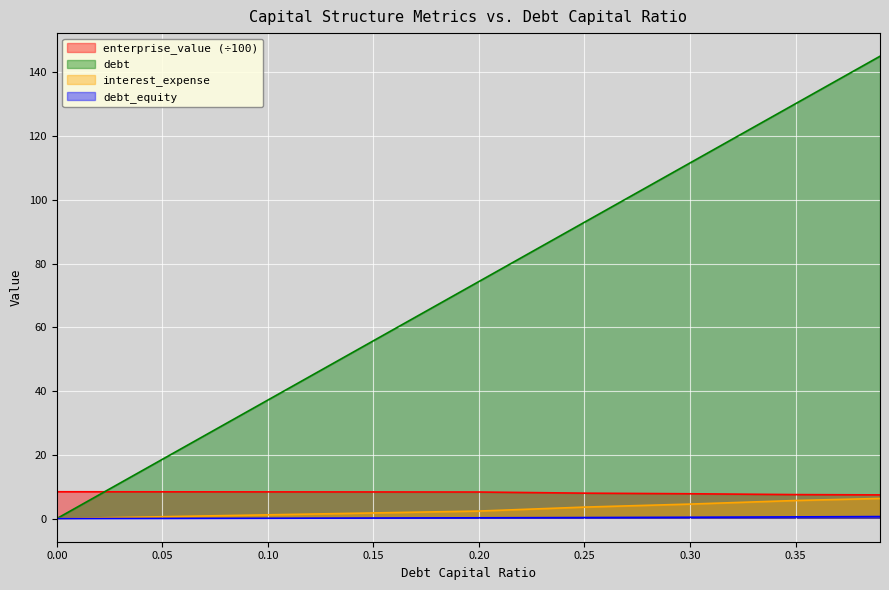

Which label corresponds to the largest value in the chart?

0.39